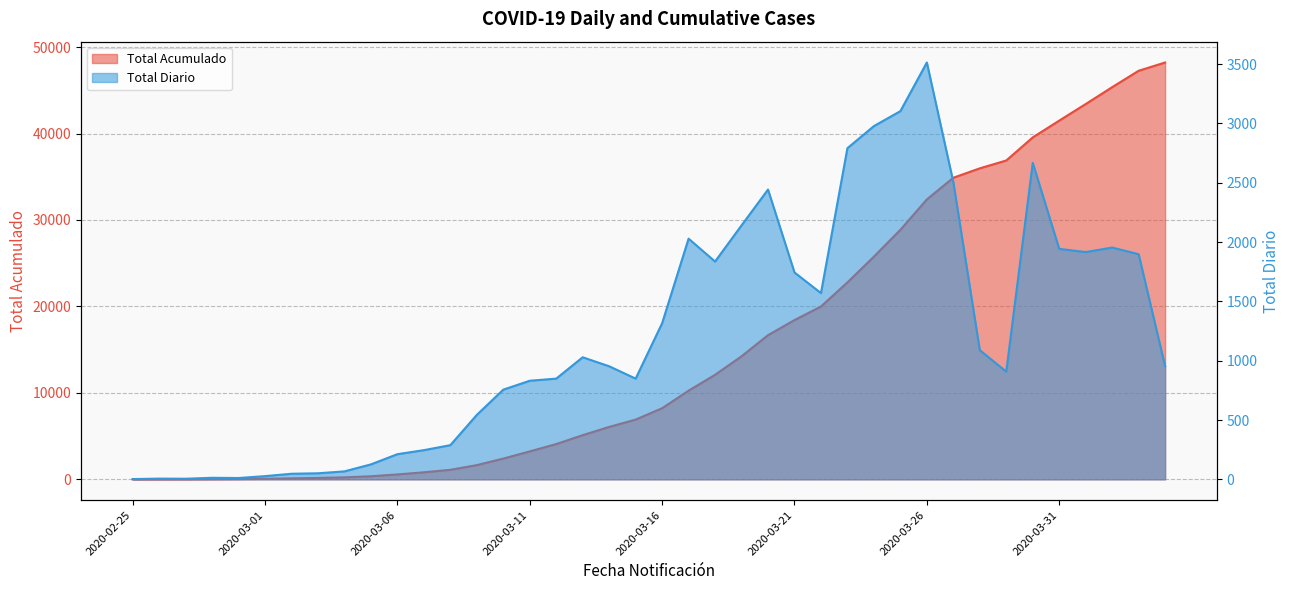

What is the spread (max minus min) of values at 2020-03-26?

28864